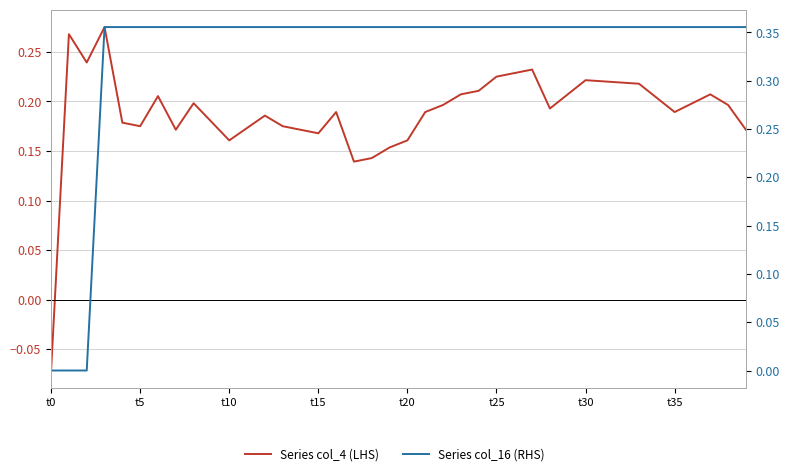

How many lines are shown in the chart?

2